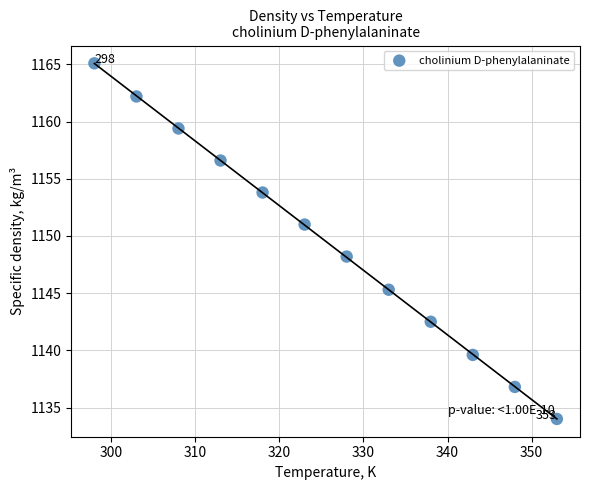

What Y value in the scatter plot is closest to 1149?

1148.2